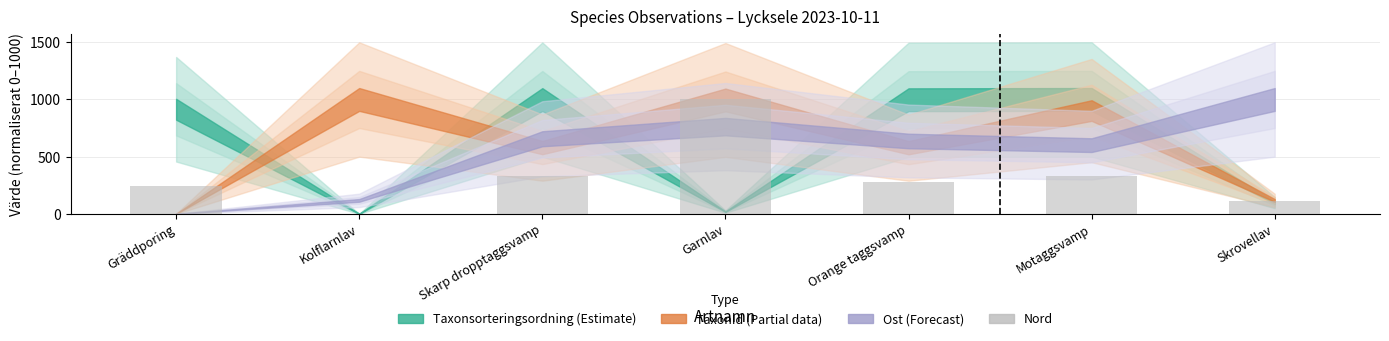

Are the bars grouped side by side (vs. stacked)?

No